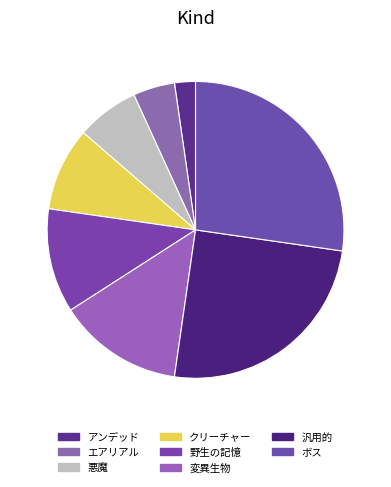

Which category has the biggest portion of the pie?

ボス